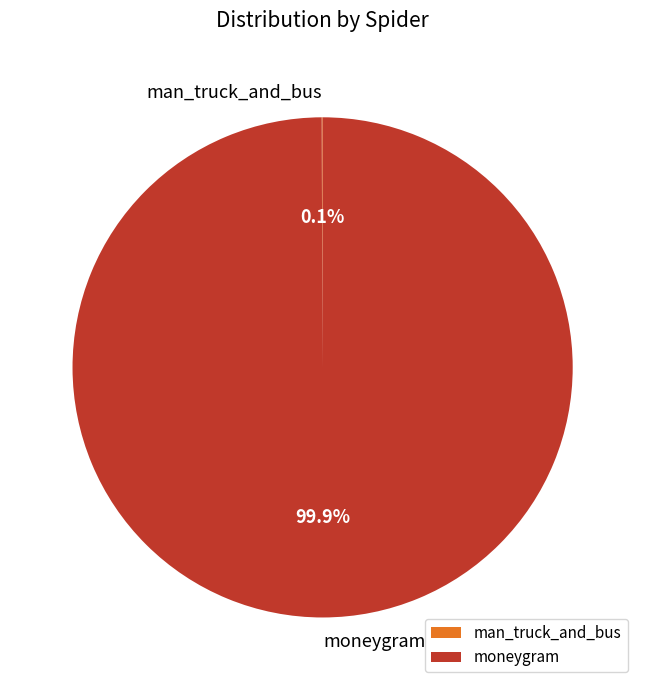

What percentage is NOT represented by moneygram?

0.1%